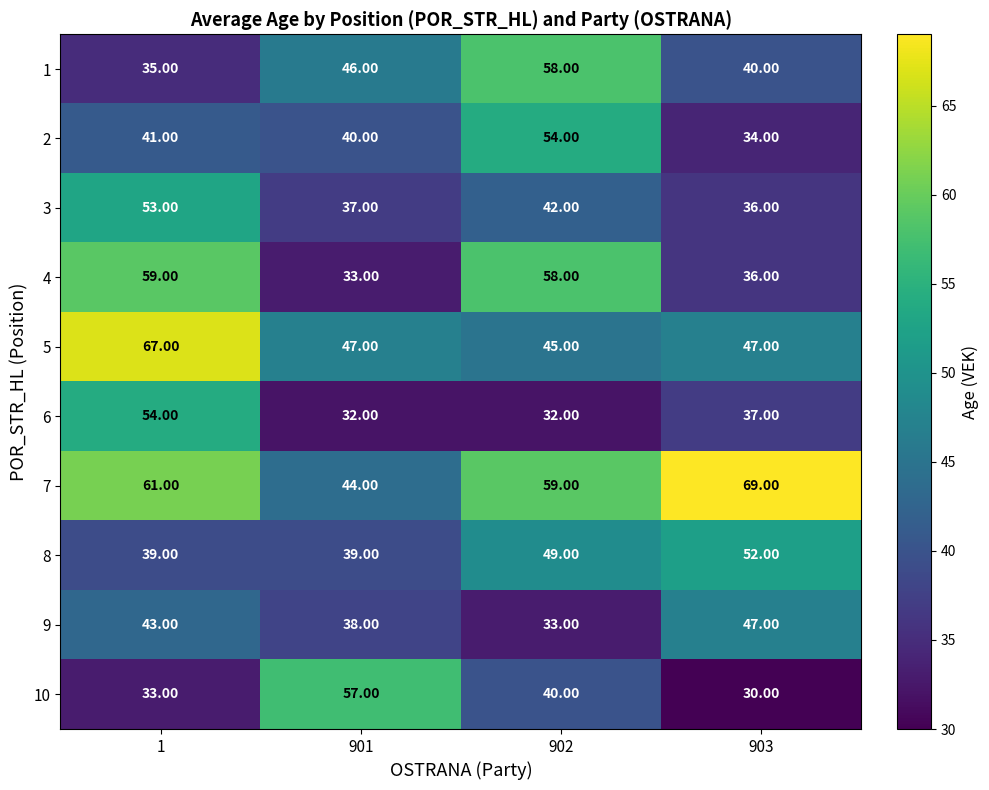

Between 902 and 903, which series saw the biggest shift?

4